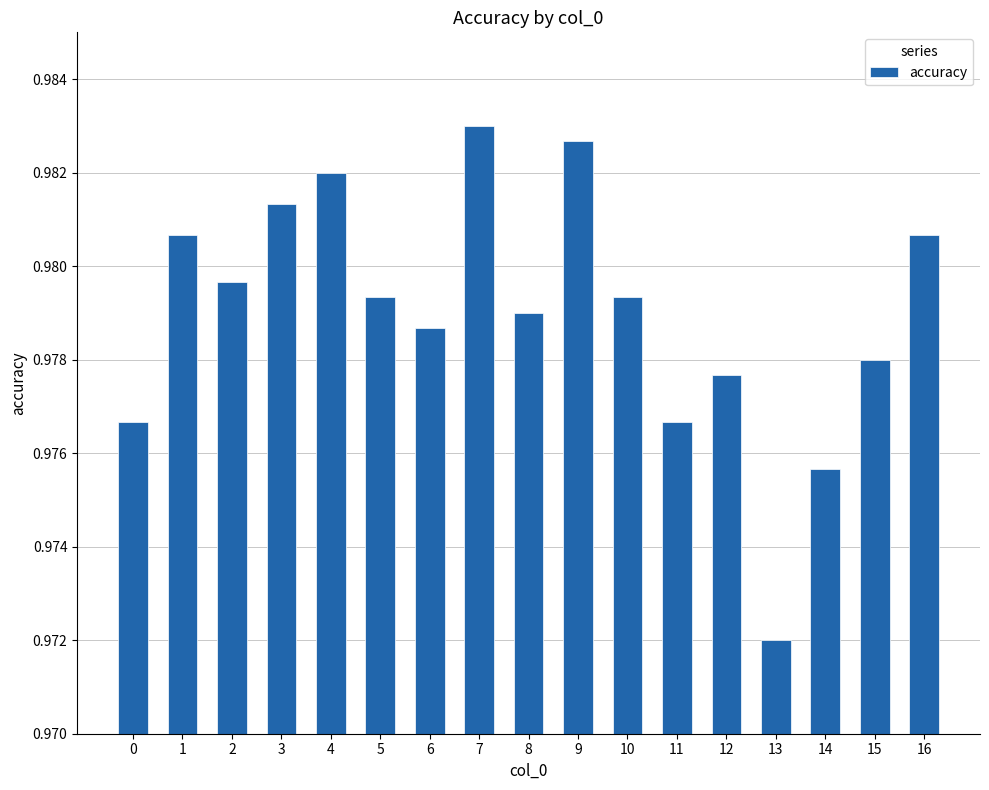

Does the chart contain stacked bars?

No